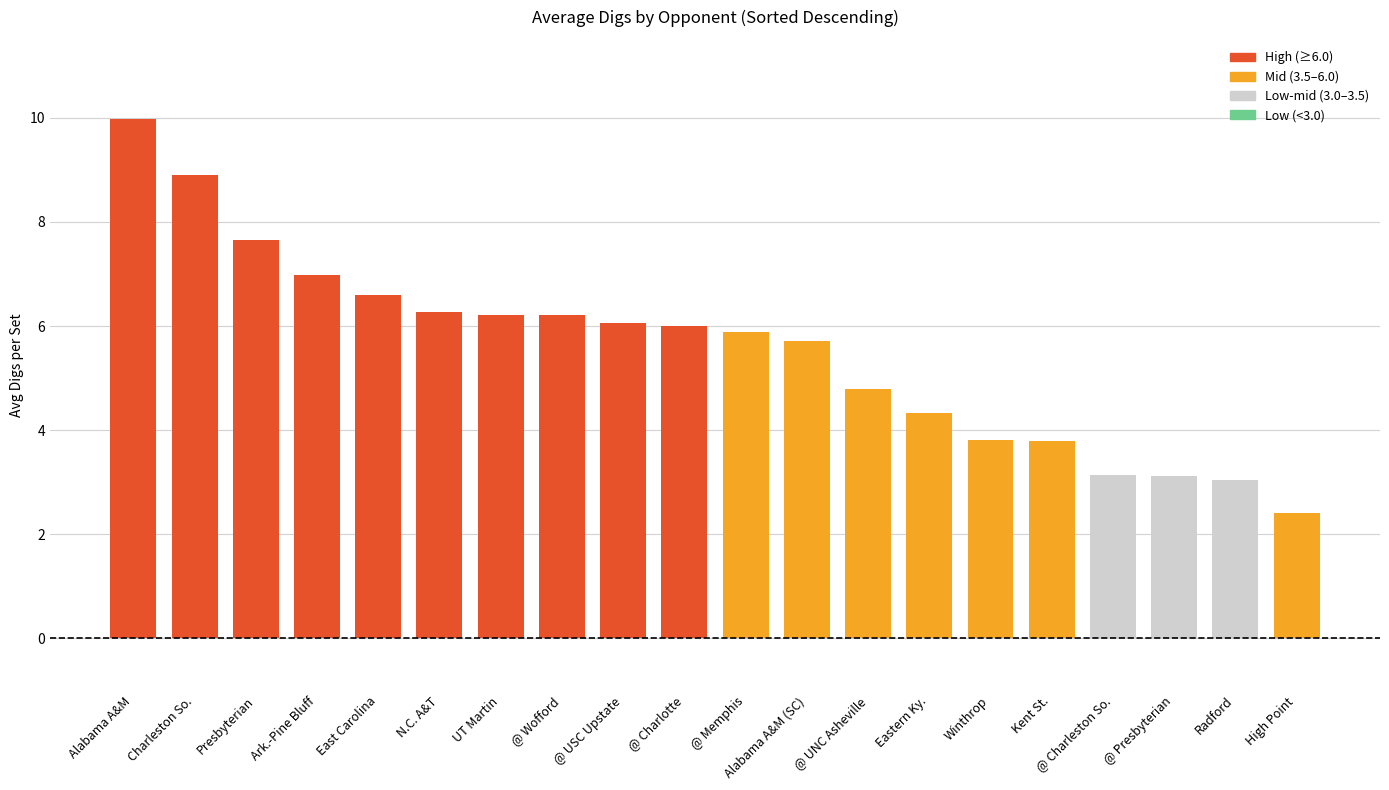

Is it true that the value at @ Wofford is 3.6?

False